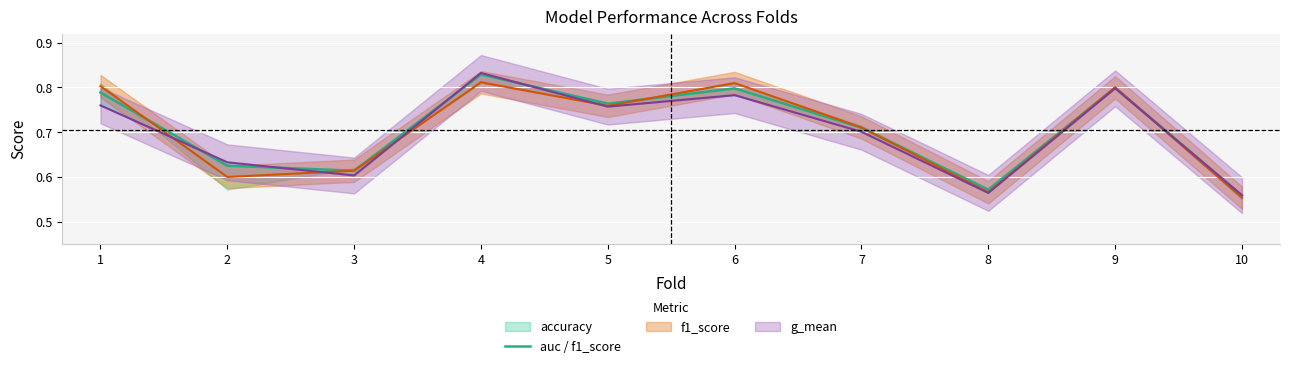

Rank the categories by value from lowest to highest.

10, 8, 3, 2, 7, 5, 1, 6, 9, 4